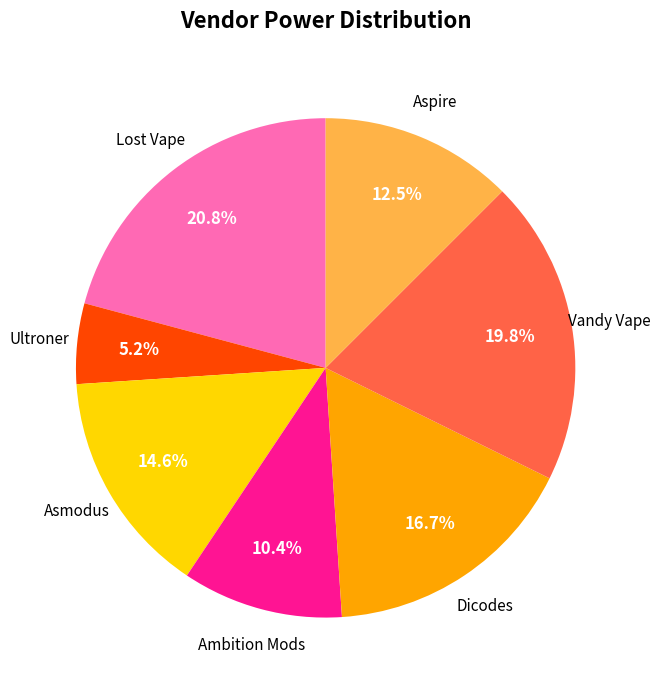

Does any single category account for the majority?

No